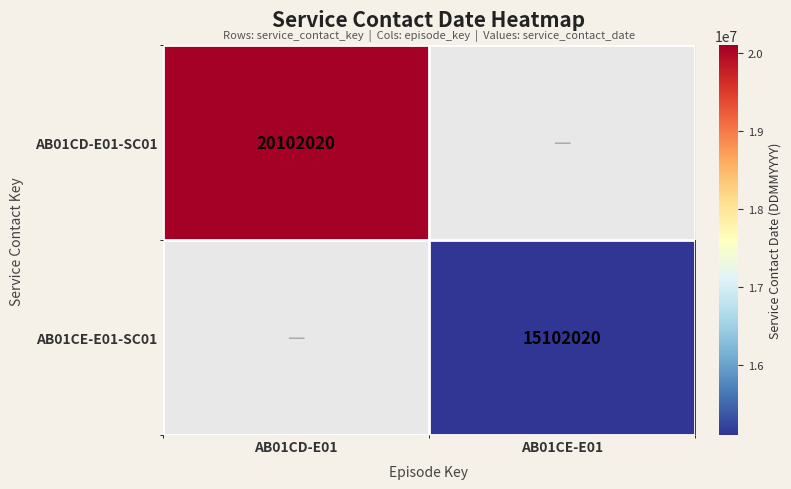

Is it true that AB01CD-E01-SC01 equals 30880931 at AB01CD-E01?

False